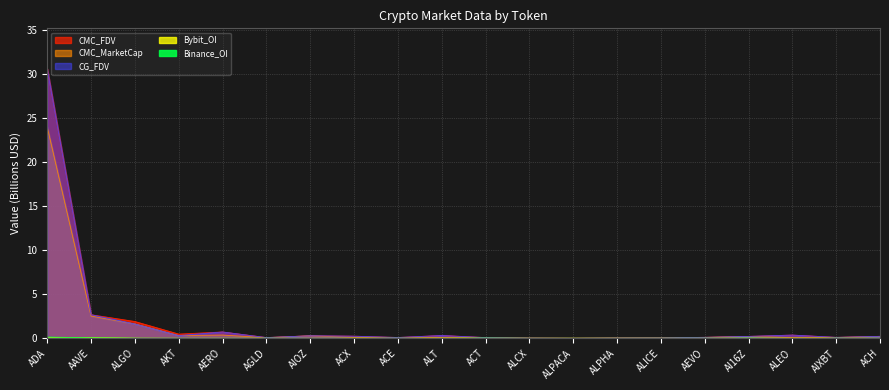

True or false: CMC_FDV and Binance_OI cross at least once.

False